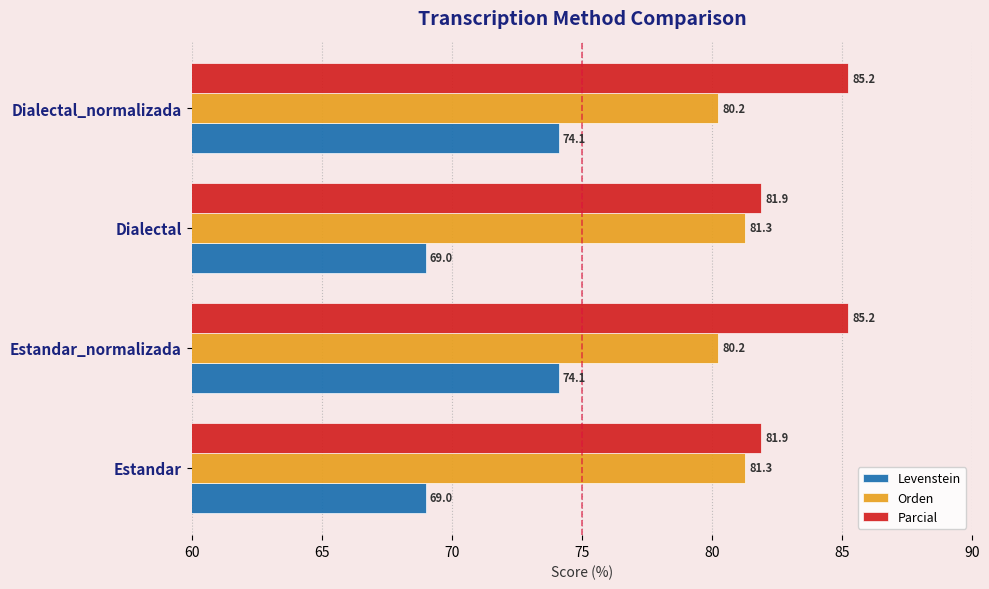

What value does the Levenstein series have at Dialectal?

69.0